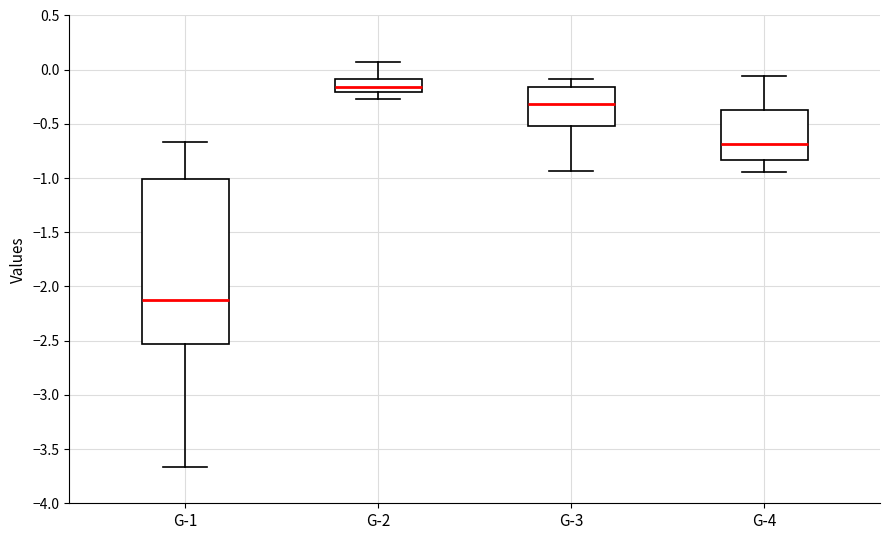

Reading left to right, transcribe this box plot: for each box, give where its median line is, the range the box spans, and where its two whiskers end, as read against the y-axis. The values are not printed on the chart, so give them approximately, as read against the axis.

G-1: median -2.15, box -2.55 to -1.00, whiskers -3.65 to -0.65
G-2: median -0.15, box -0.20 to -0.10, whiskers -0.25 to 0.05
G-3: median -0.30, box -0.50 to -0.15, whiskers -0.95 to -0.10
G-4: median -0.70, box -0.85 to -0.35, whiskers -0.95 to -0.05